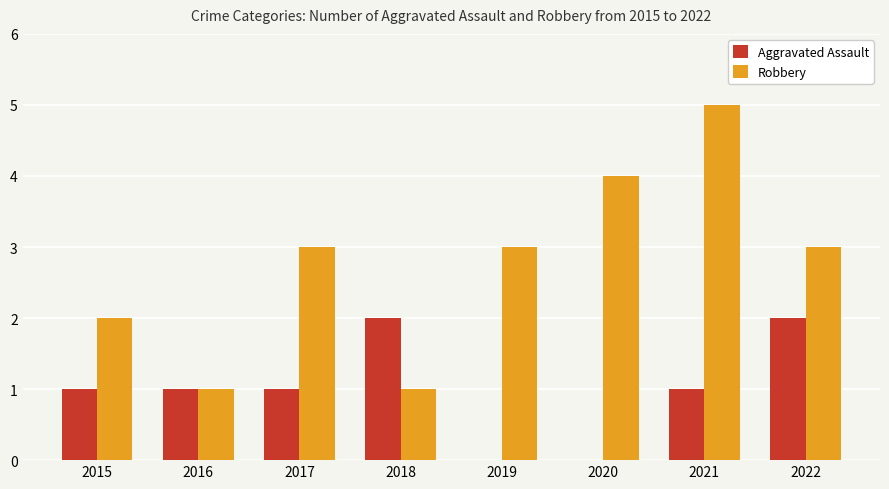

How many groups of bars are there?

8